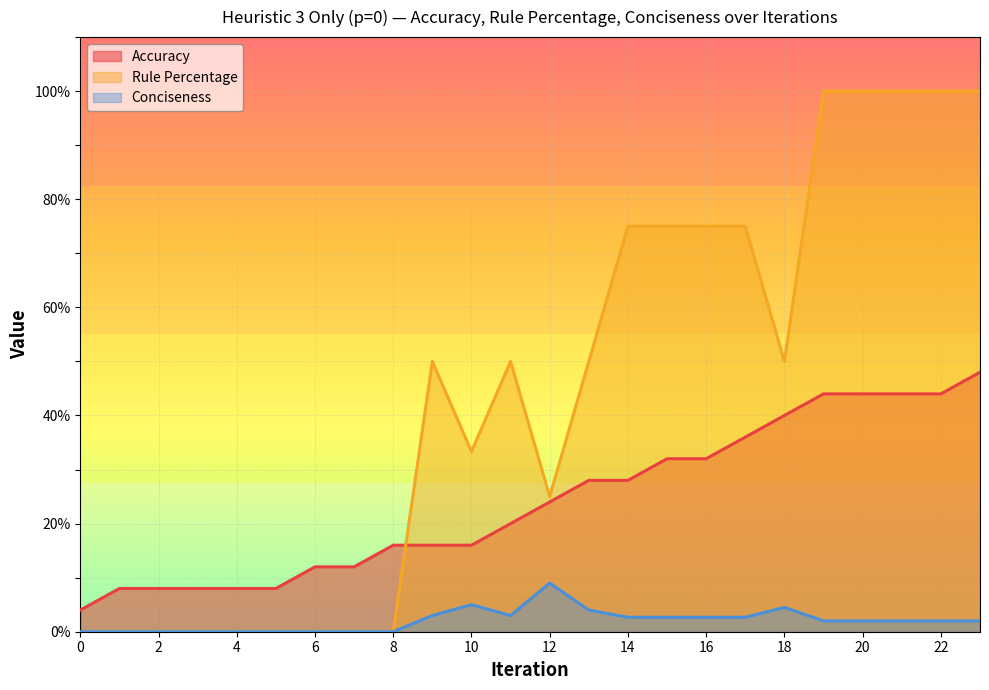

True or false: Accuracy and Conciseness cross at least once.

False